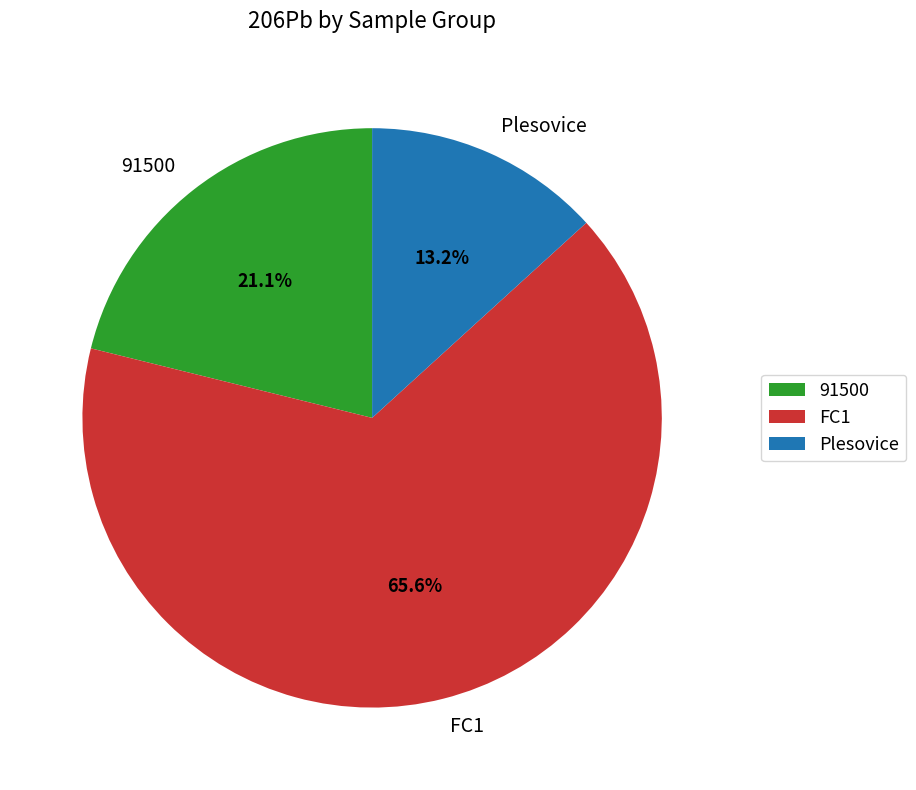

What is the smallest slice in the pie chart?

Plesovice